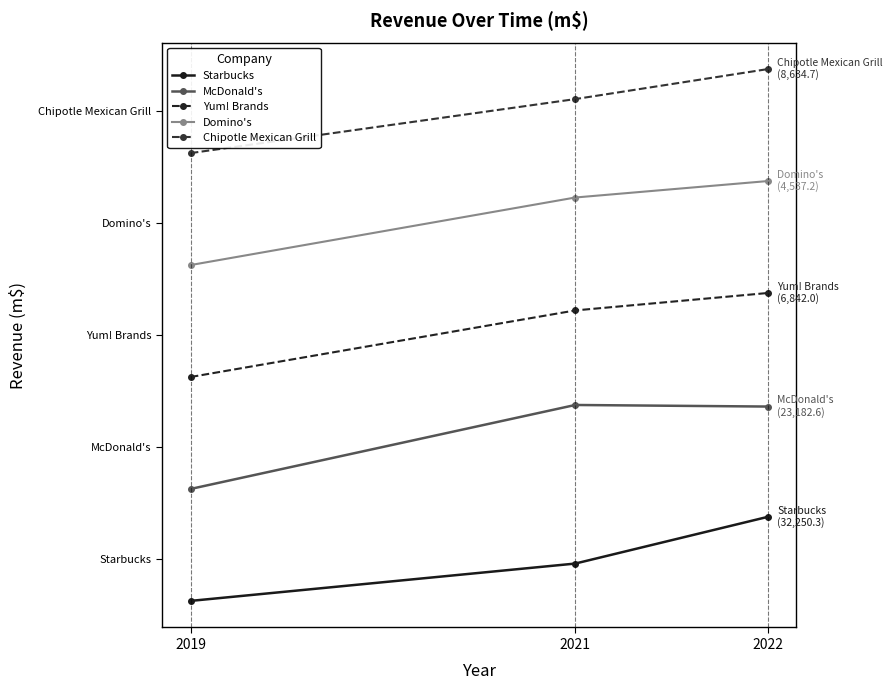

What are all the series names shown in the legend?

Starbucks, McDonald's, Yum! Brands, Domino's, Chipotle Mexican Grill